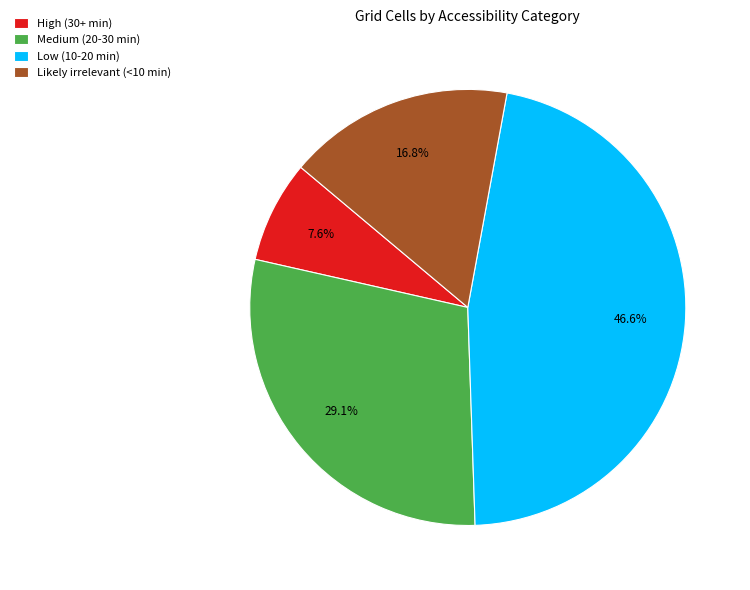

Is the sum of High (30+ min) and Low (10-20 min) greater than half?

Yes